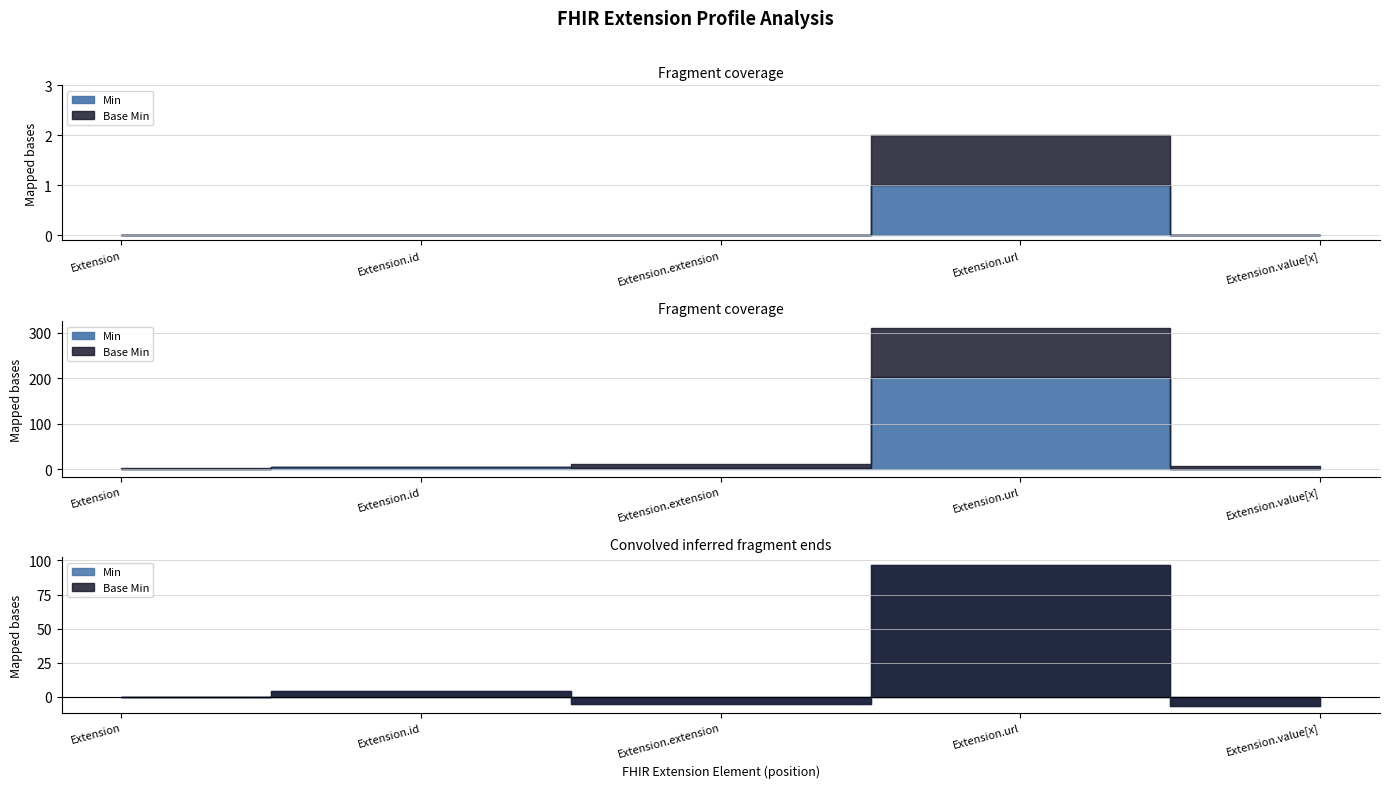

At which category does the chart reach its peak across all series?

Extension.url